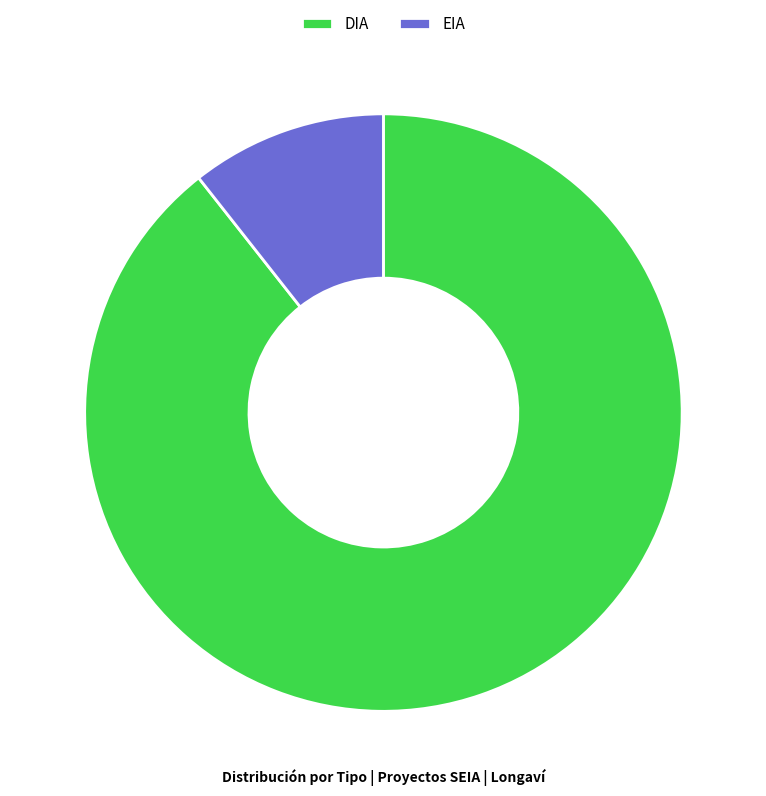

Approximately how many times larger is the value at DIA compared to EIA?

8.4